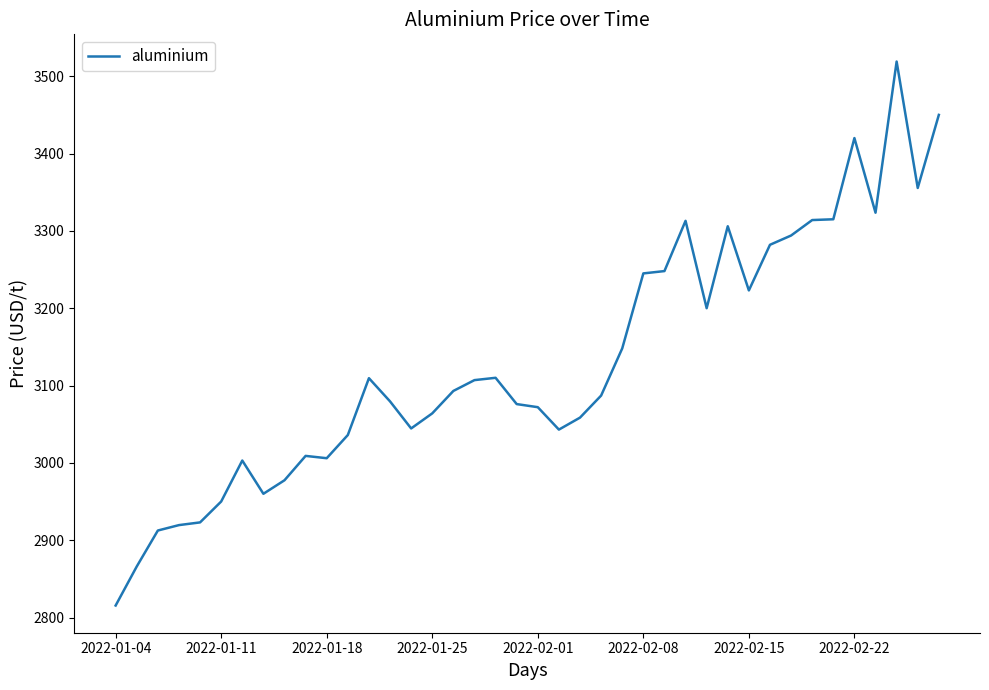

What is the difference between the maximum and minimum values?

703.5